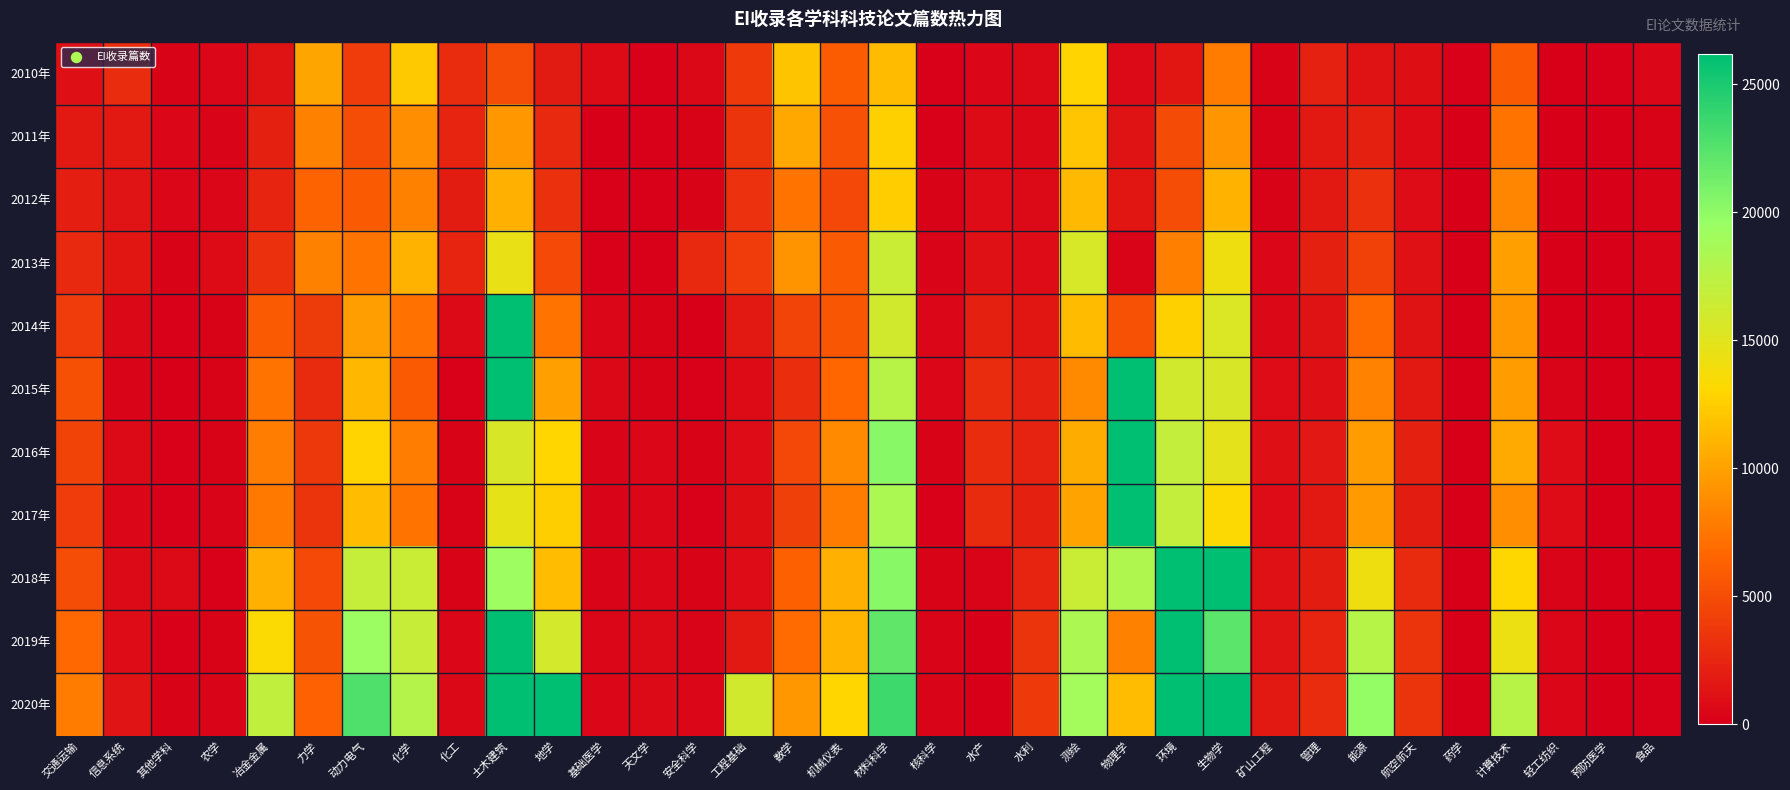

Which series has the largest total across all categories?

2020年